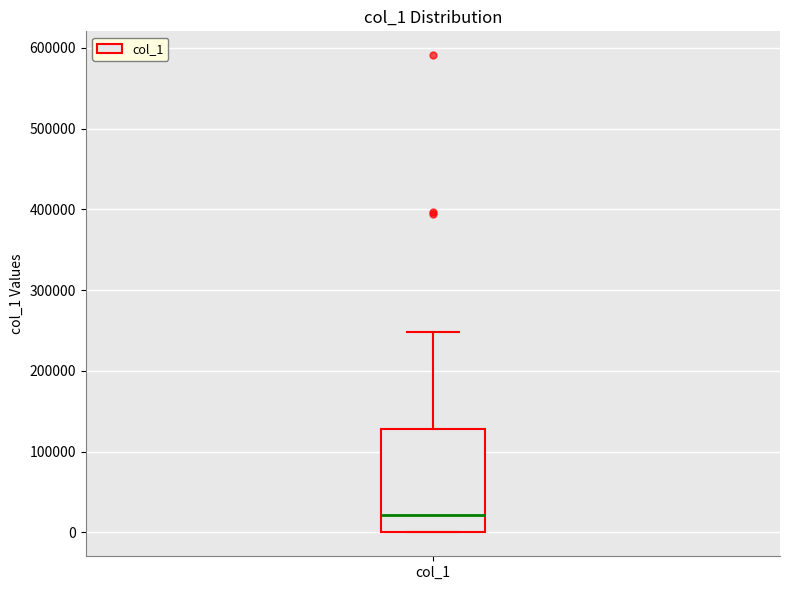

Transcribe this box plot: give where the median line is, the range the box spans, and where the two whiskers end, as read against the y-axis. The values are not printed on the chart, so give them approximately, as read against the axis.

median 20000, box 0 to 130000, whiskers 0 to 250000